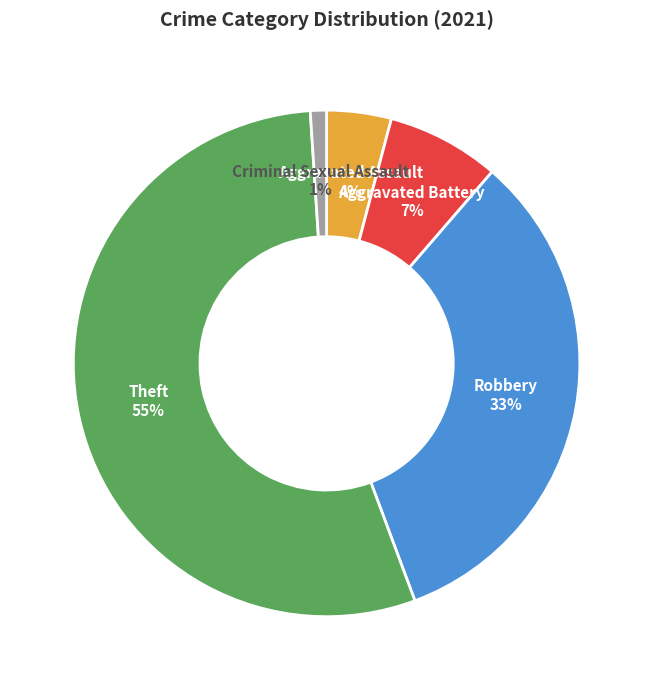

Between Robbery and Criminal Sexual Assault, which is larger?

Robbery